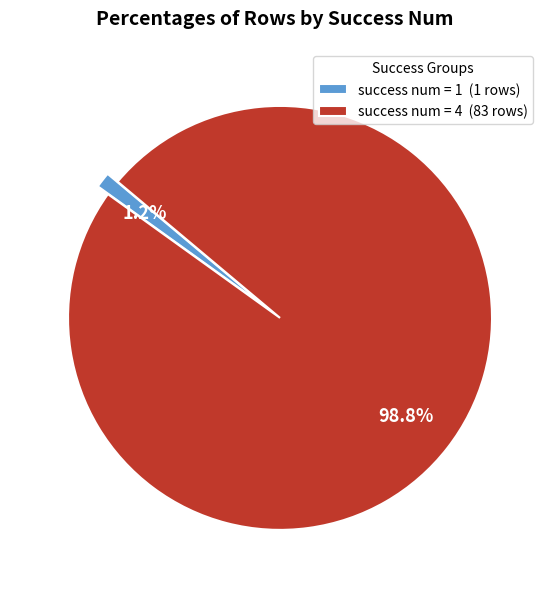

Which slice is the smallest?

success num = 1 (1 rows)